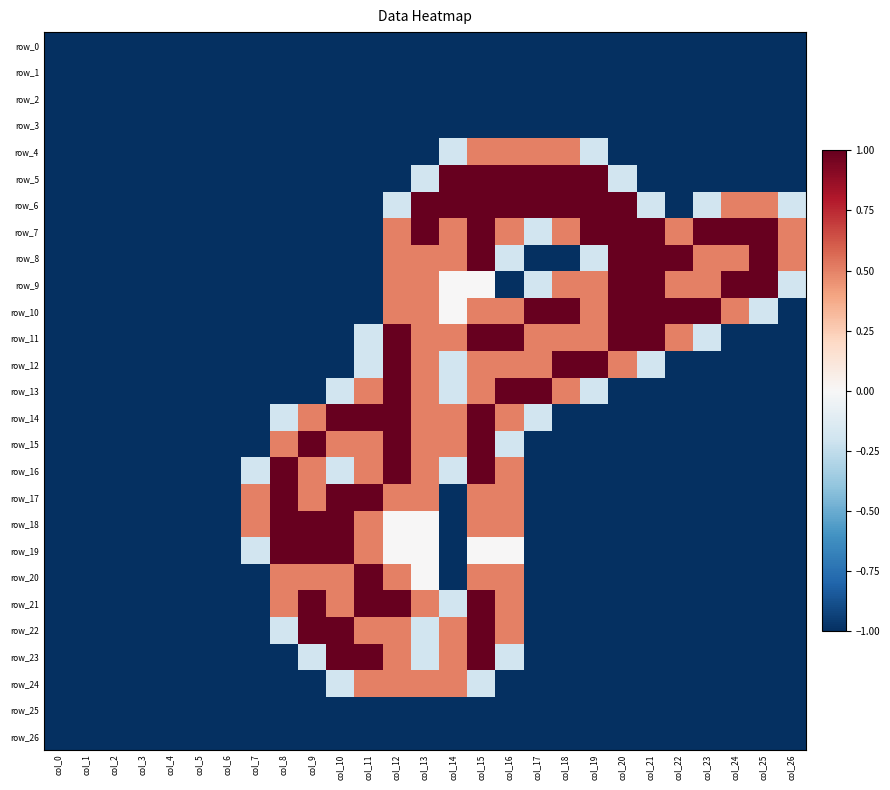

List the series in order of their peak value, lowest first.

row_0, row_1, row_2, row_3, row_25, row_26, row_4, row_24, row_5, row_6, row_7, row_8, row_9, row_10, row_11, row_12, row_13, row_14, row_15, row_16, row_17, row_18, row_19, row_20, row_21, row_22, row_23